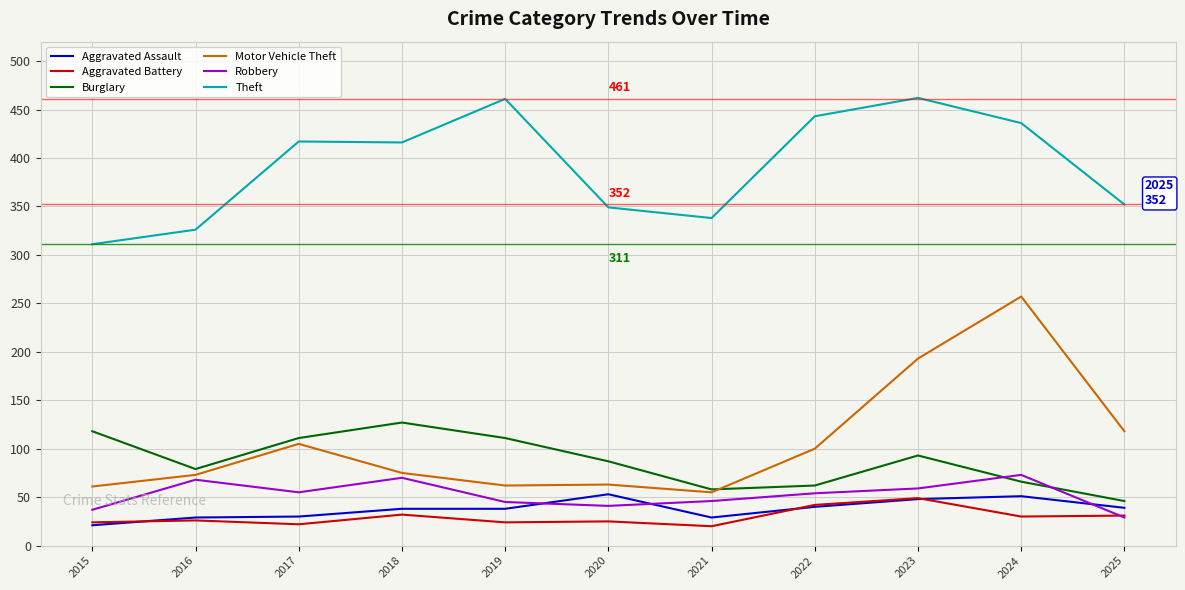

Which series has the largest range (max minus min)?

Motor Vehicle Theft